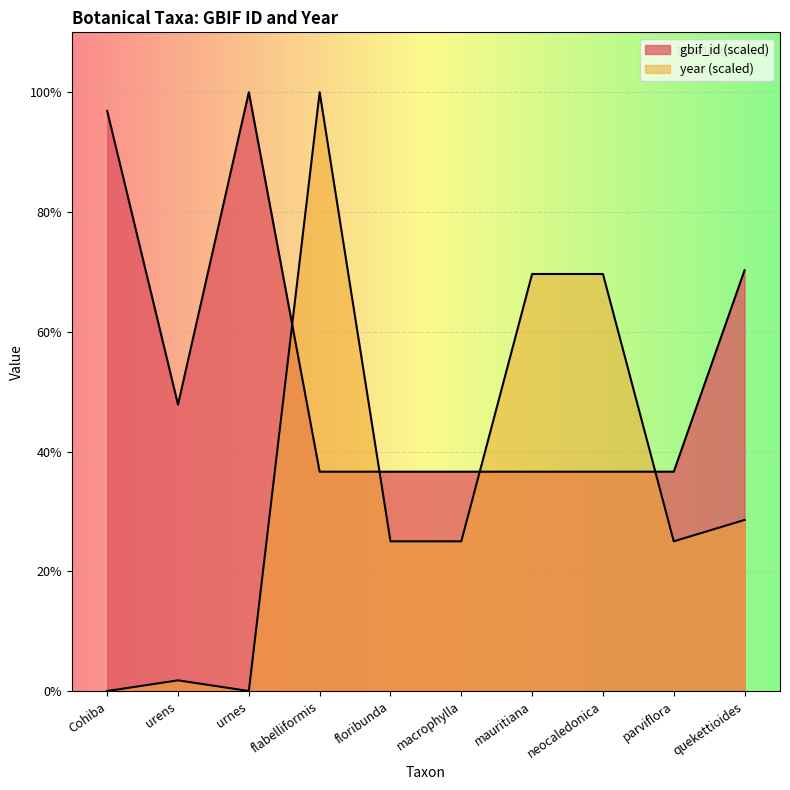

How many categories are shown in the chart?

10